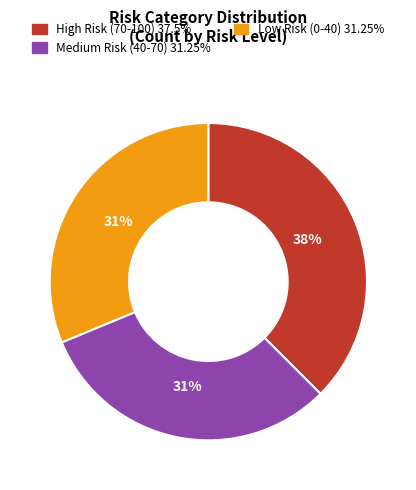

Is the sum of Medium Risk (40-70) and Low Risk (0-40) greater than half?

Yes